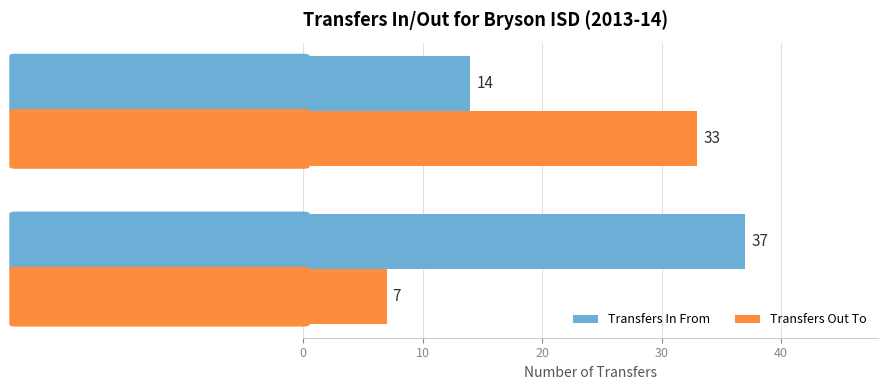

Rank the series at Jacksboro ISD (119902) from lowest to highest value.

Transfers In From, Transfers Out To